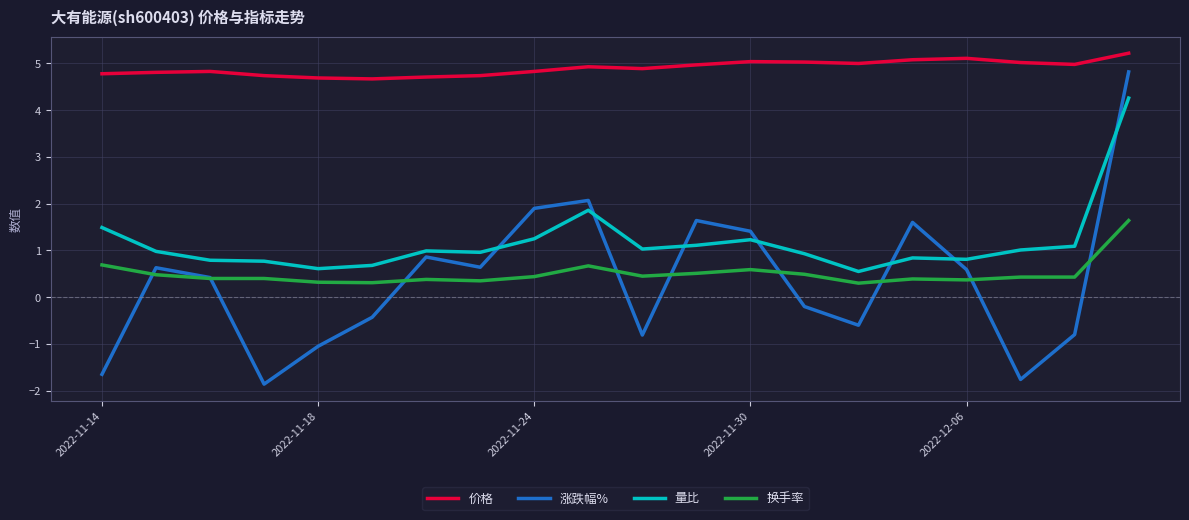

What is the smallest value displayed?

-1.9